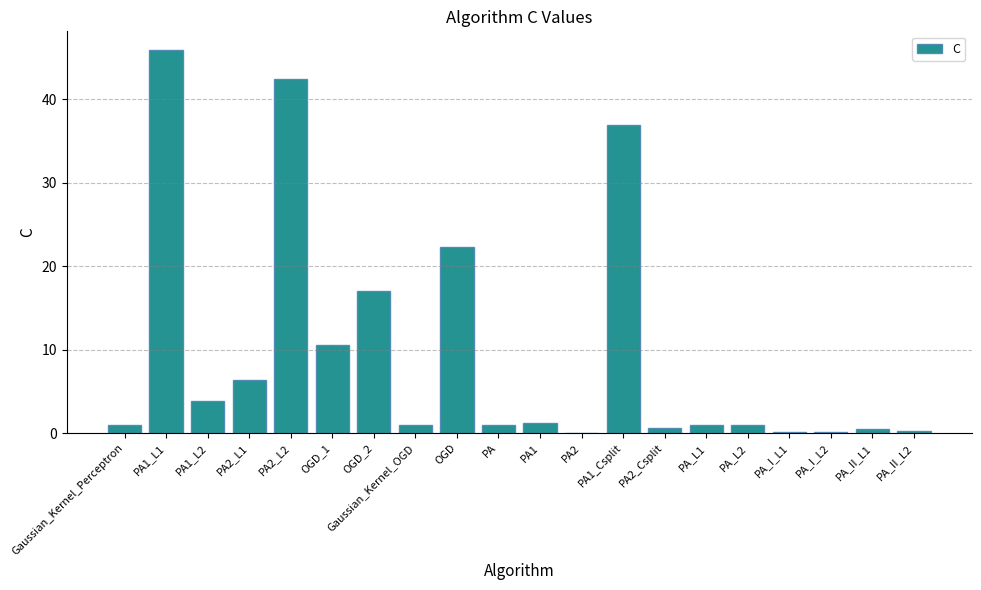

What is the sum of the values at PA_L2 and PA_II_L1?

1.5